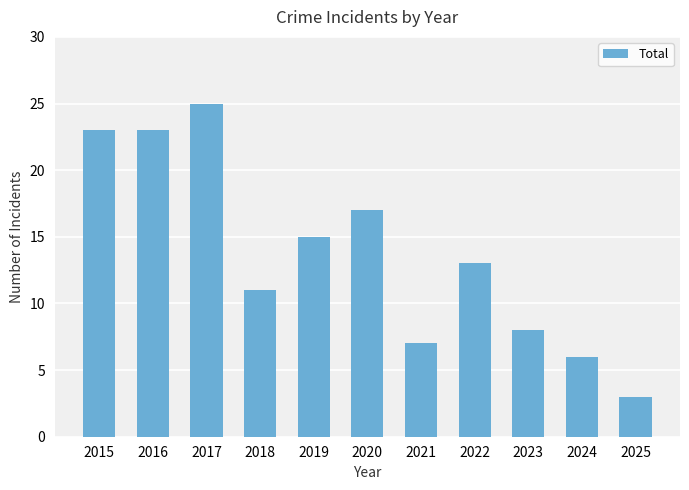

What is the value of the 8th bar from the left?

13